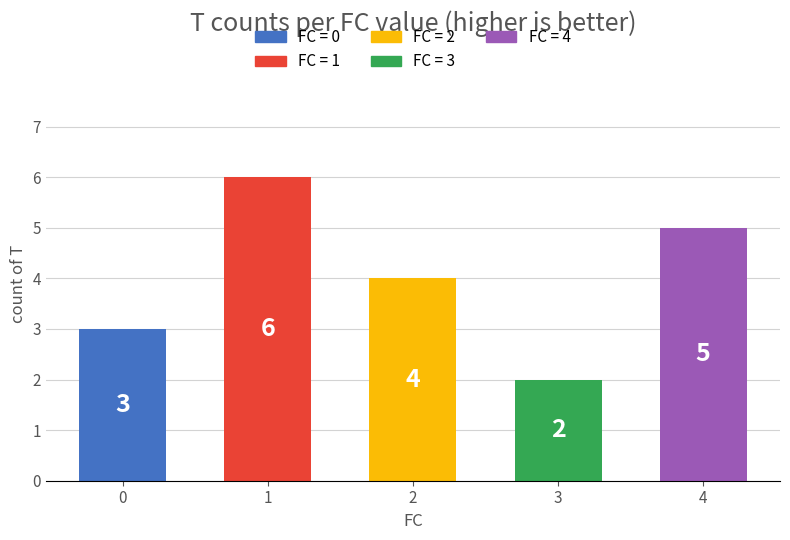

Reading left to right, what are all the values shown in this chart?

3	6	4	2	5